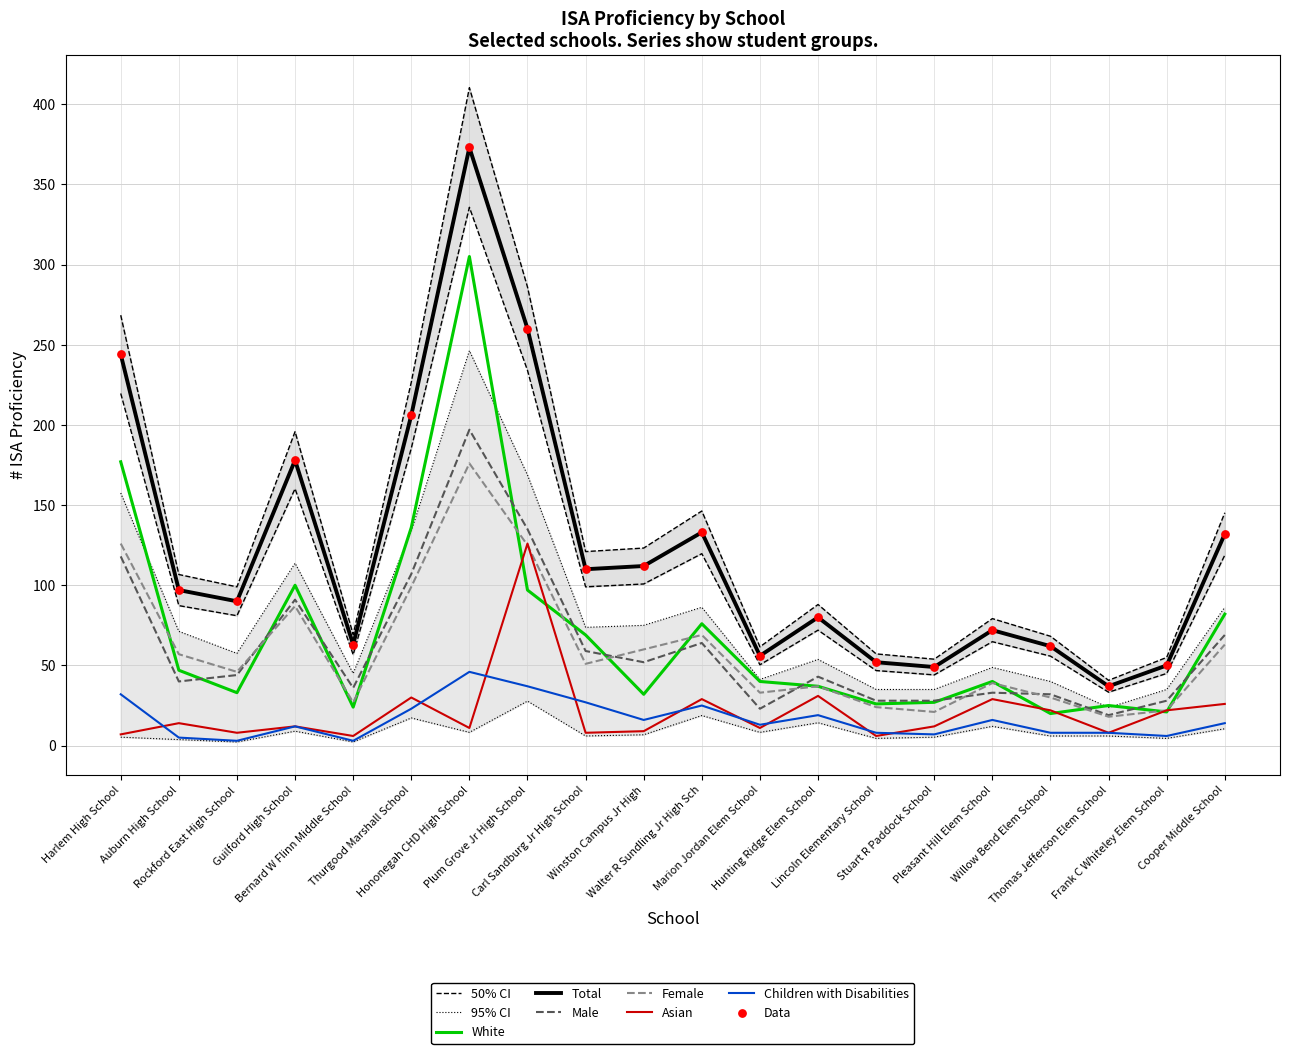

Which series has the largest Y range (max minus min)?

Total